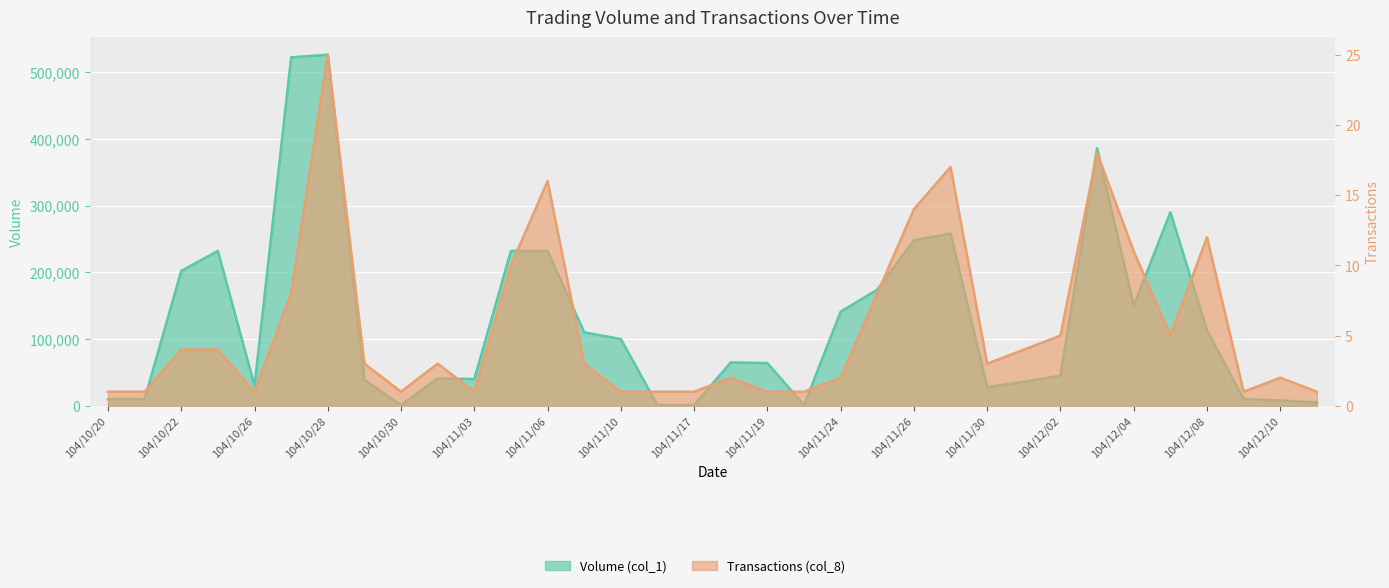

What is the lowest value of the Transactions (col_8) series?

1